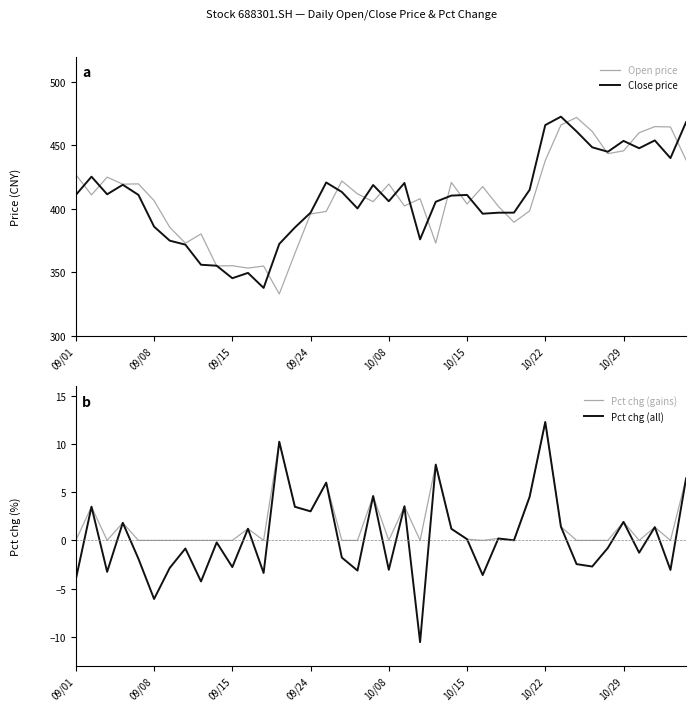

True or false: Open price and Pct chg (gains) intersect in this chart.

False